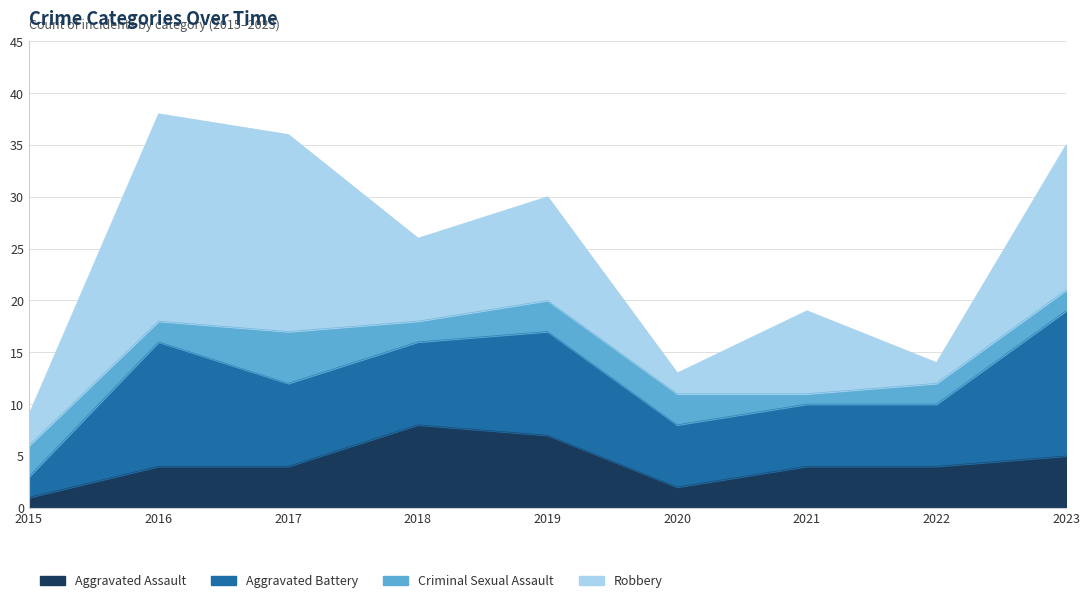

Reading left to right, transcribe all the data shown in this chart.

Aggravated Assault: 1	4	4	8	7	2	4	4	5
Aggravated Battery: 2	12	8	8	10	6	6	6	14
Criminal Sexual Assault: 3	2	5	2	3	3	1	2	2
Robbery: 3	20	19	8	10	2	8	2	14